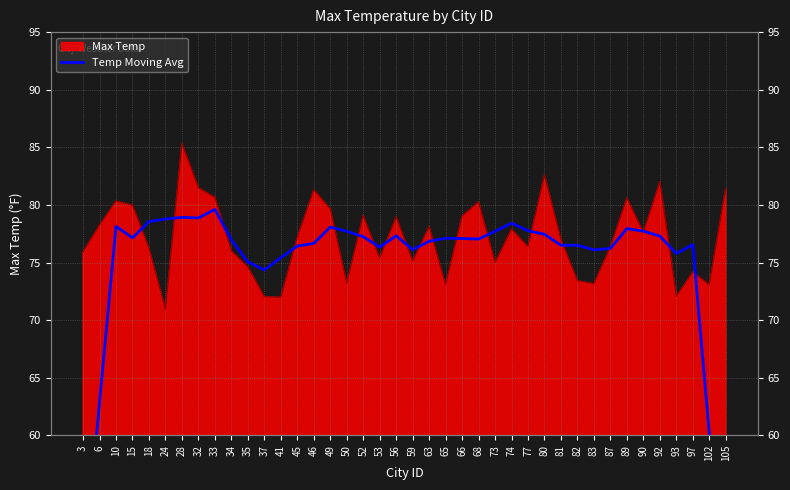

What is the value of the 9th point from the left?

79.6